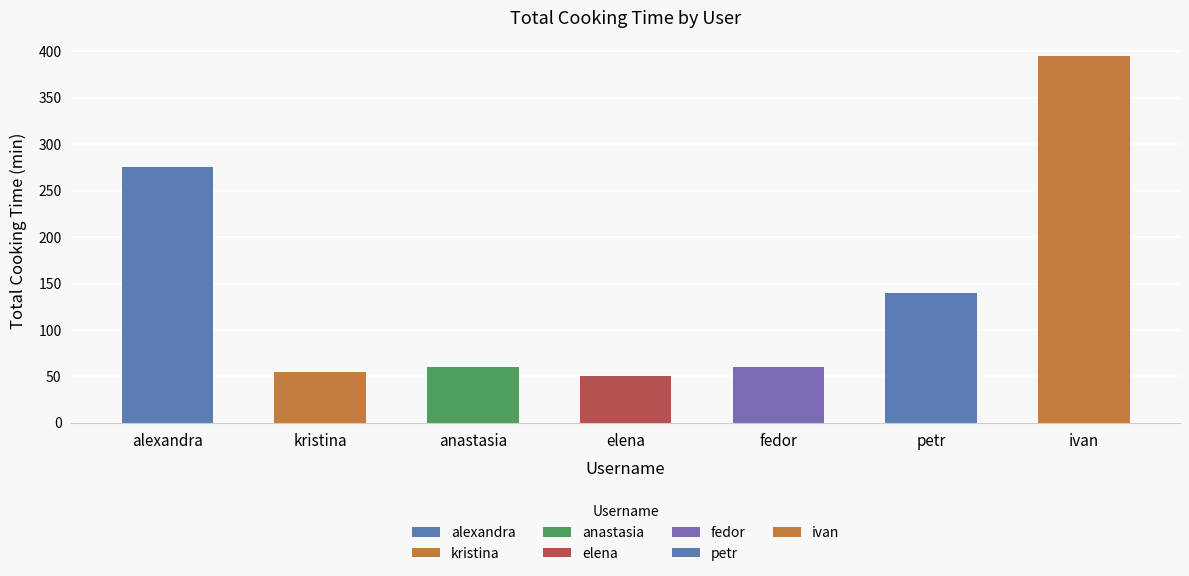

How many values are below 60?

3